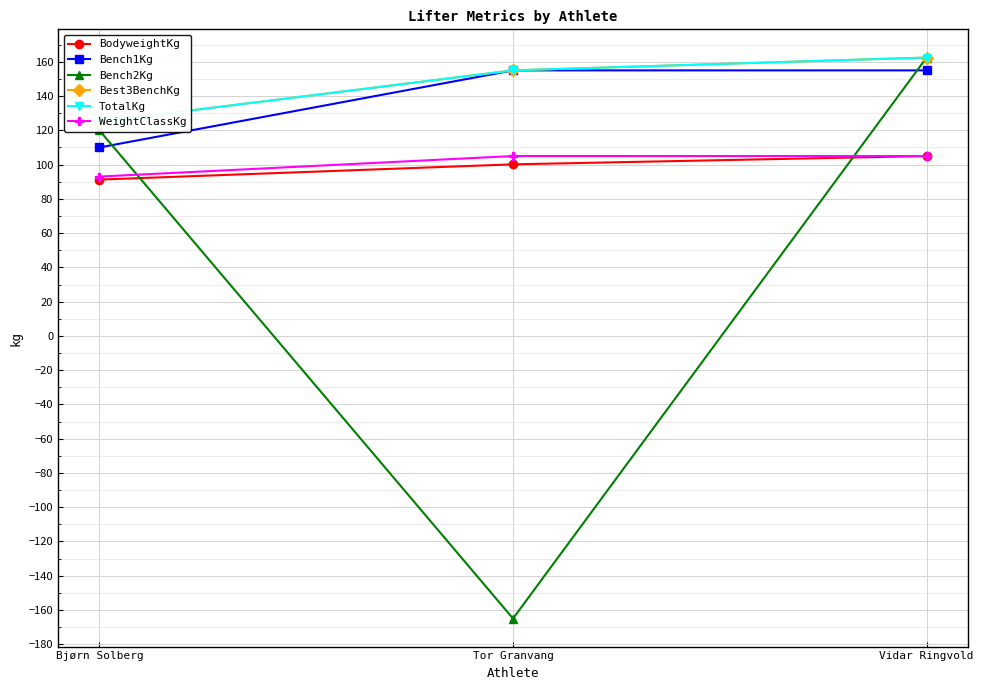

What are all the series names shown in the legend?

BodyweightKg, Bench1Kg, Bench2Kg, Best3BenchKg, TotalKg, WeightClassKg